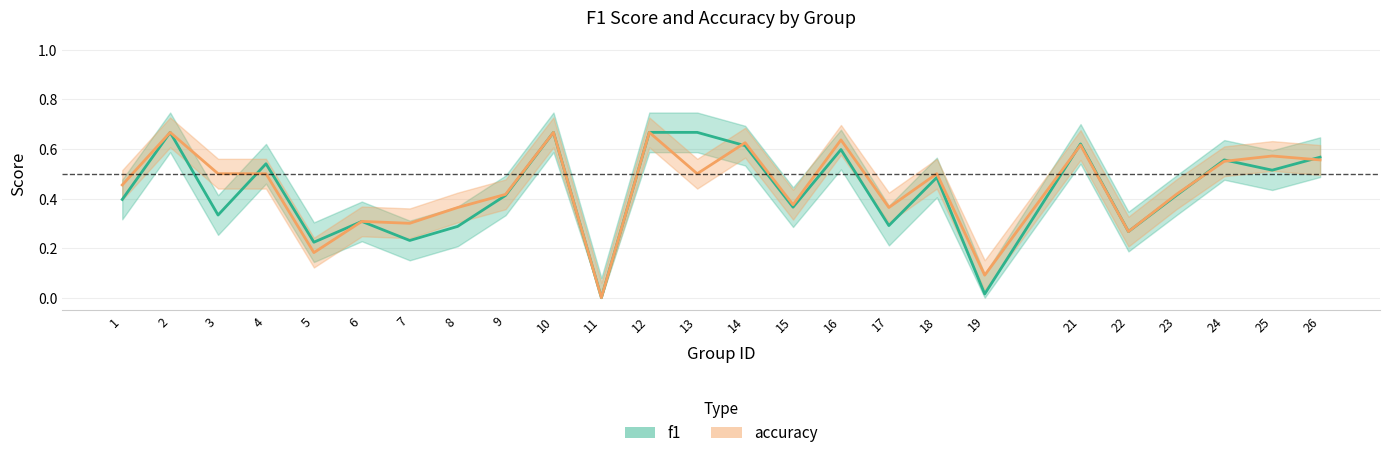

Where is the first local minimum for f1?

3